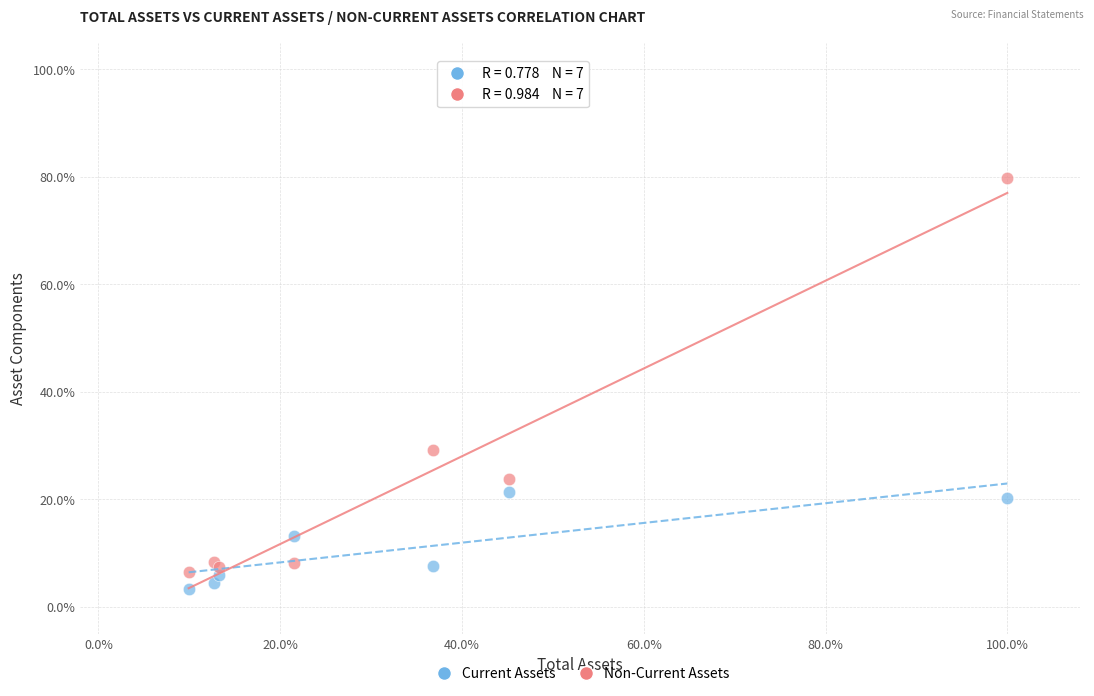

What are all the series names shown in the legend?

Current Assets, Non-Current Assets